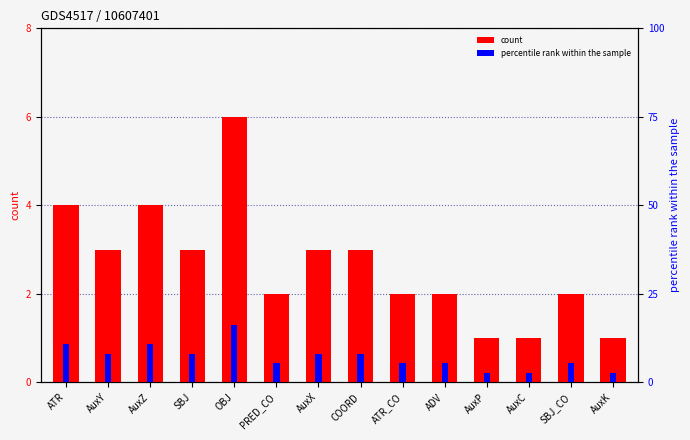

How many bars are there in total?

28